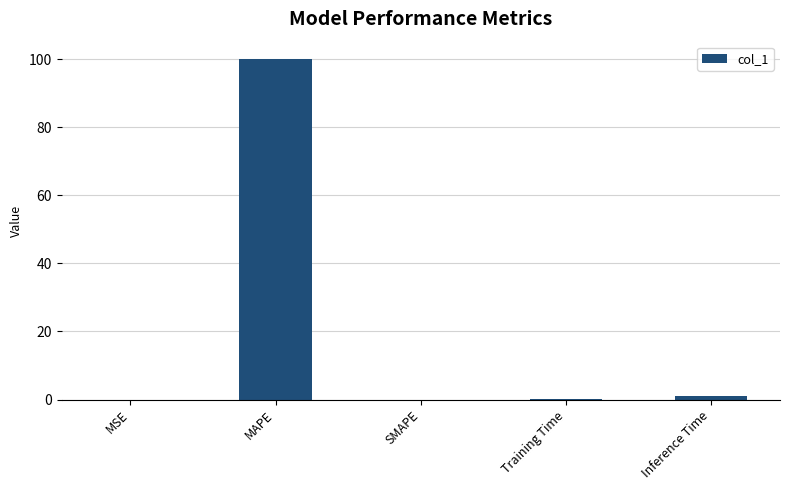

Between MSE and MAPE, which is larger?

MAPE